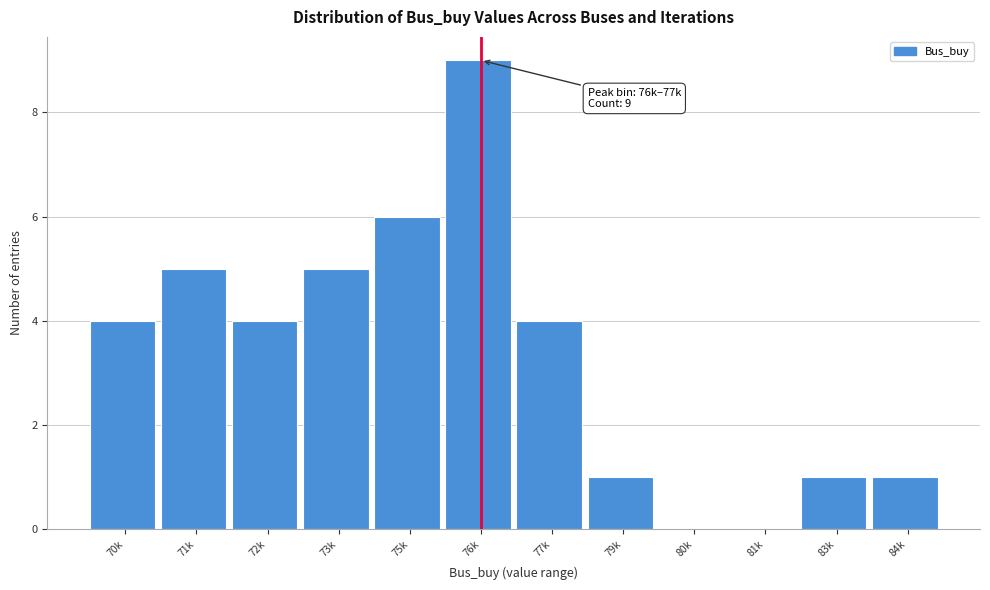

Reading left to right, transcribe all the data shown in this chart.

70k=4	71k=5	72k=4	73k=5	75k=6	76k=9	77k=4	79k=1	80k=0	81k=0	83k=1	84k=1